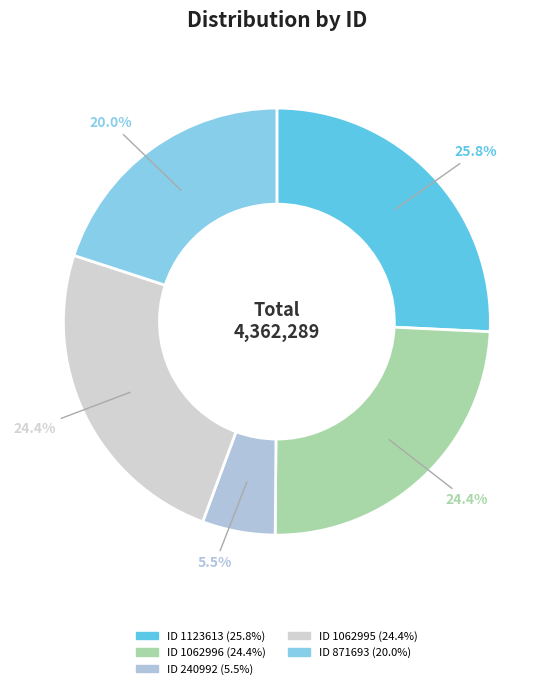

How many slices are in this pie chart?

5